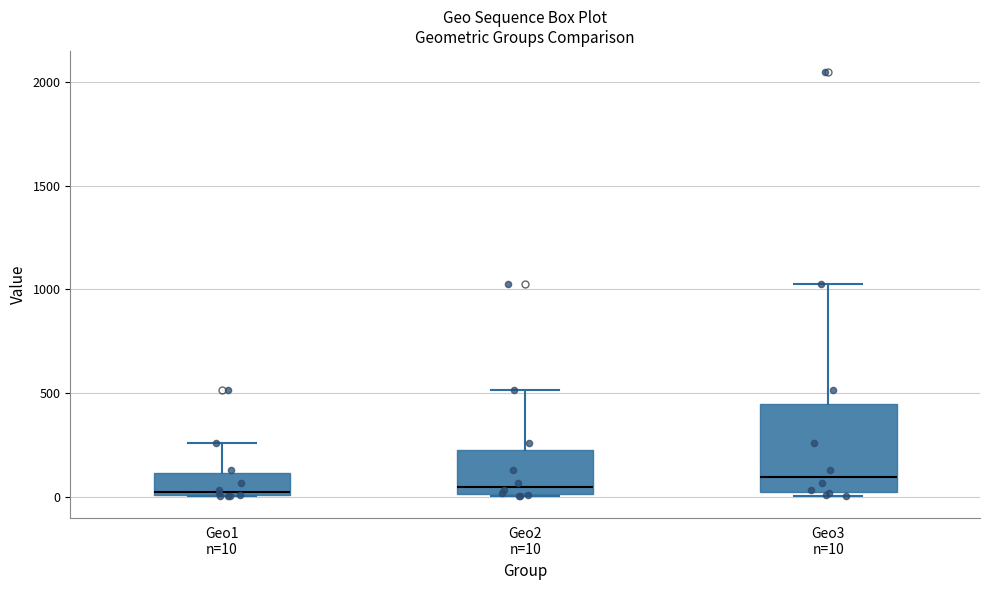

Which box is the tallest, from its lower edge to its upper edge?

Geo3 n=10